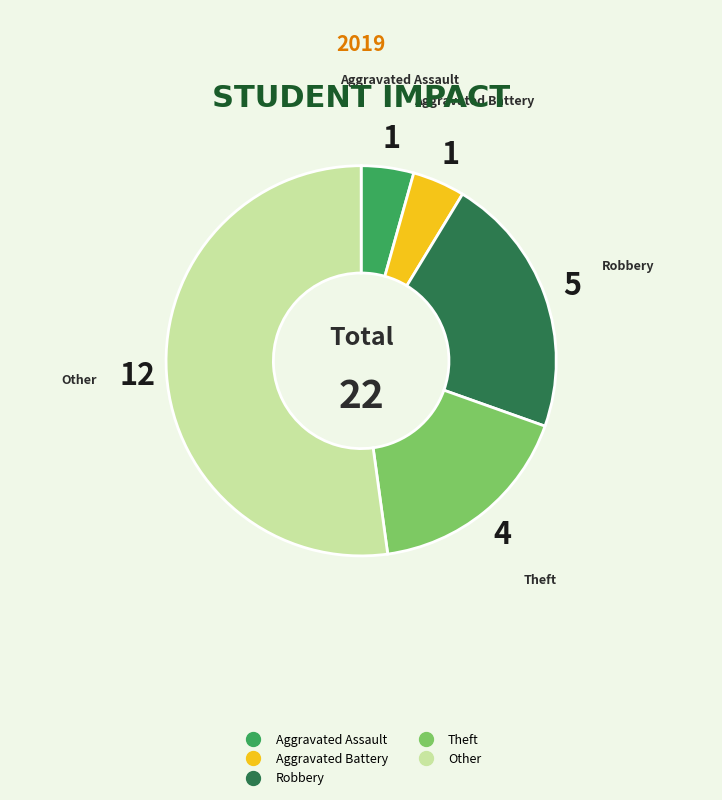

Is the sum of Aggravated Assault and Robbery greater than half?

No